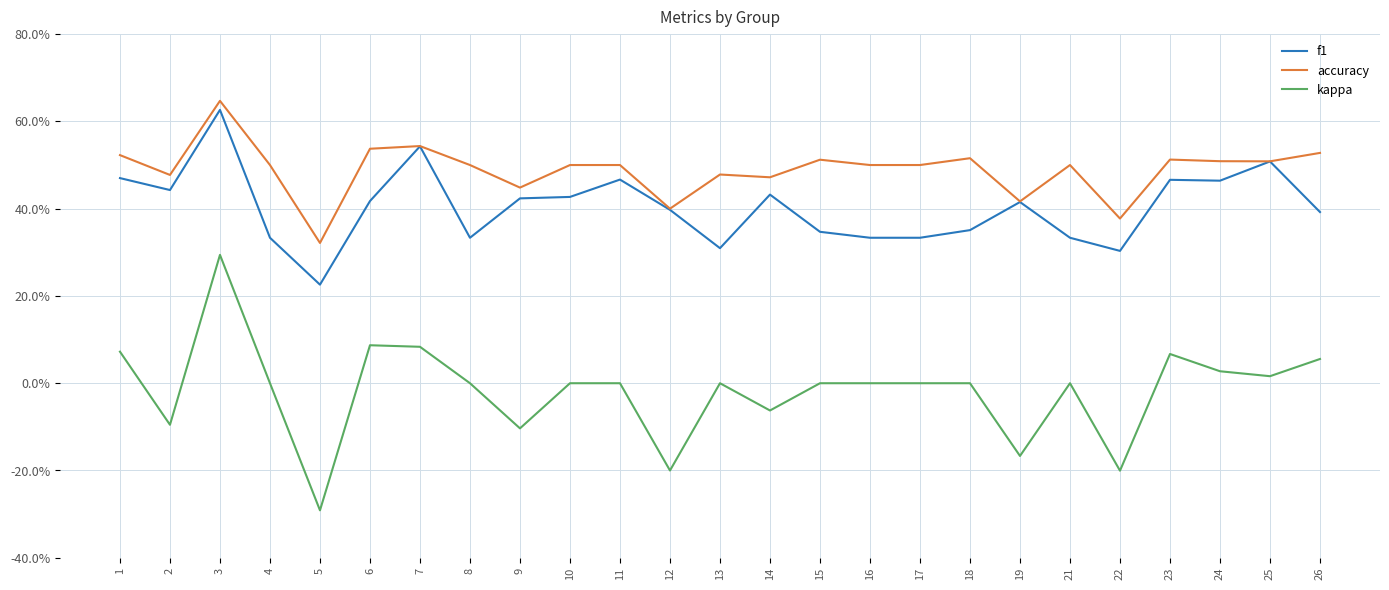

What is the value of the f1 point at the 4th from the left?

0.3